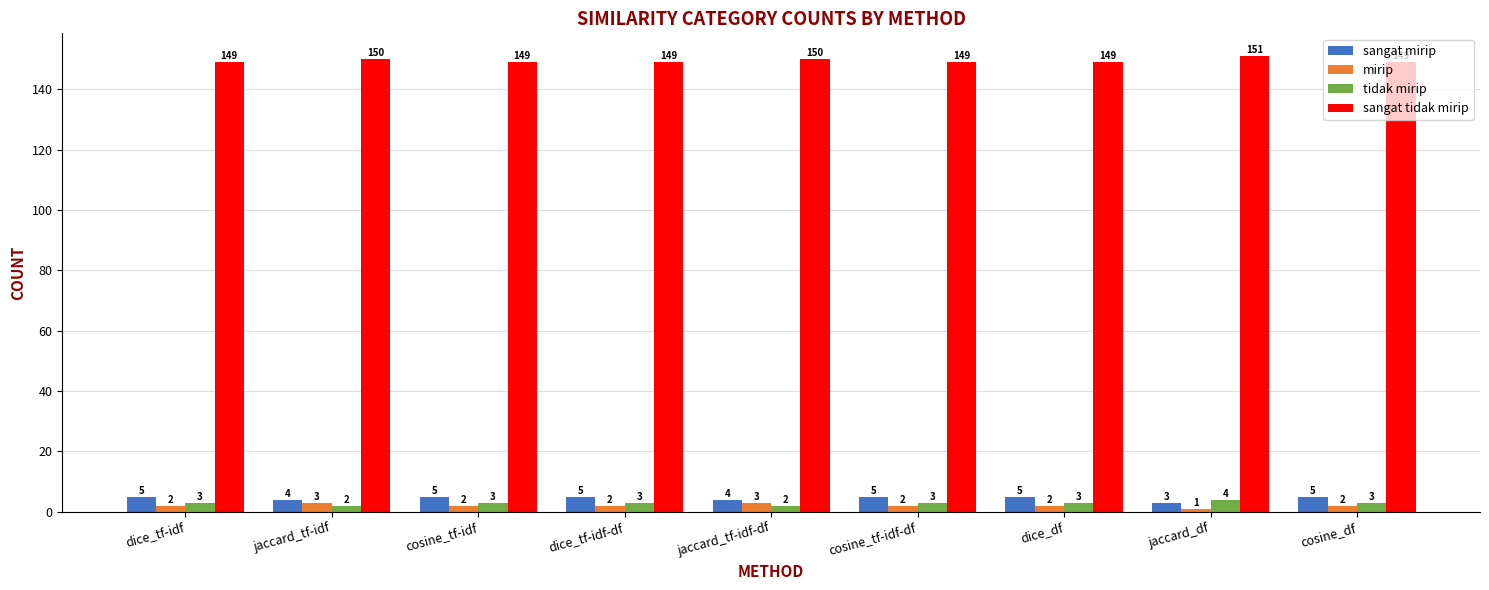

Reading left to right, transcribe all the data shown in this chart.

sangat mirip: dice_tf-idf=5	jaccard_tf-idf=4	cosine_tf-idf=5	dice_tf-idf-df=5	jaccard_tf-idf-df=4	cosine_tf-idf-df=5	dice_df=5	jaccard_df=3	cosine_df=5
mirip: dice_tf-idf=2	jaccard_tf-idf=3	cosine_tf-idf=2	dice_tf-idf-df=2	jaccard_tf-idf-df=3	cosine_tf-idf-df=2	dice_df=2	jaccard_df=1	cosine_df=2
tidak mirip: dice_tf-idf=3	jaccard_tf-idf=2	cosine_tf-idf=3	dice_tf-idf-df=3	jaccard_tf-idf-df=2	cosine_tf-idf-df=3	dice_df=3	jaccard_df=4	cosine_df=3
sangat tidak mirip: dice_tf-idf=149	jaccard_tf-idf=150	cosine_tf-idf=149	dice_tf-idf-df=149	jaccard_tf-idf-df=150	cosine_tf-idf-df=149	dice_df=149	jaccard_df=151	cosine_df=149